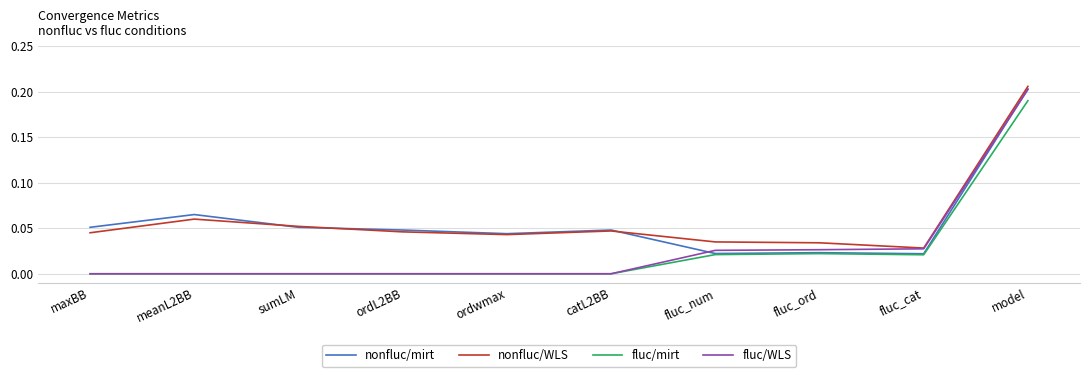

The value of fluc/WLS at meanL2BB is -0.1. True or false?

False